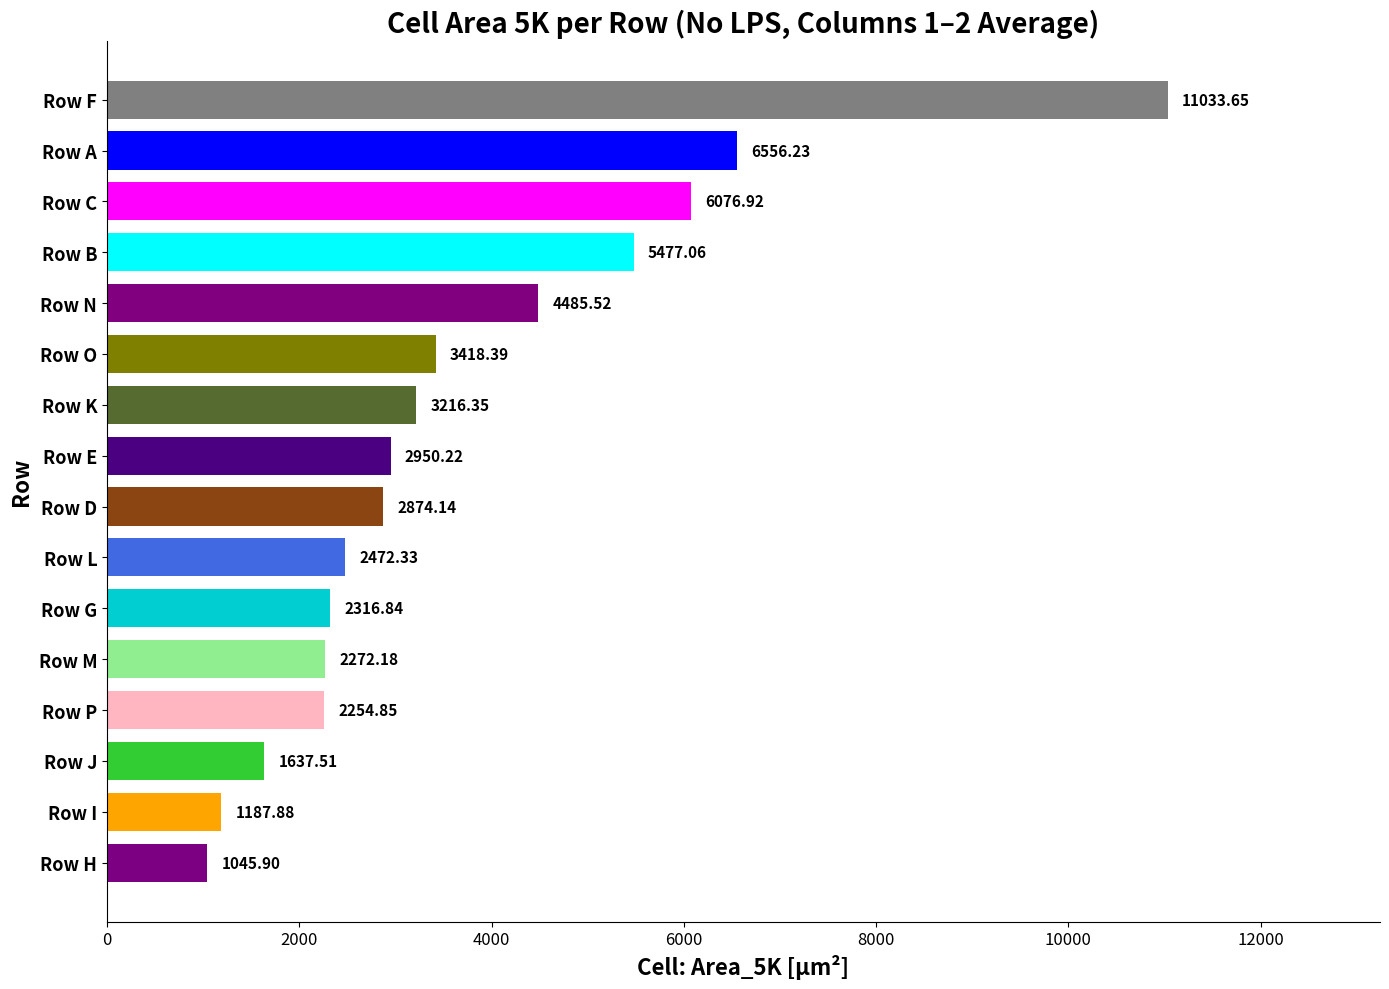

What is the average value?

3704.7